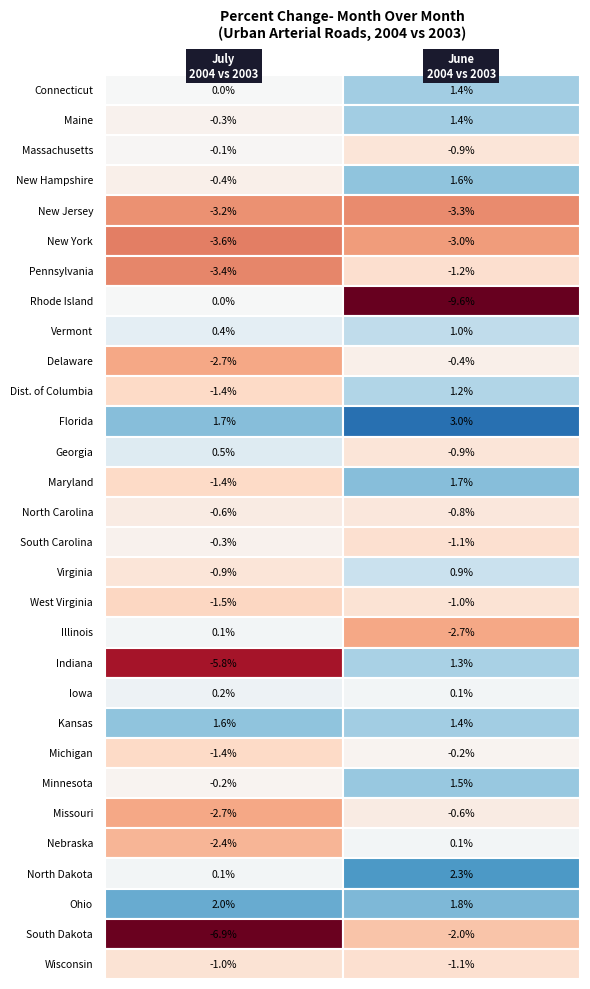

Between 0 and 1, which is larger?

1